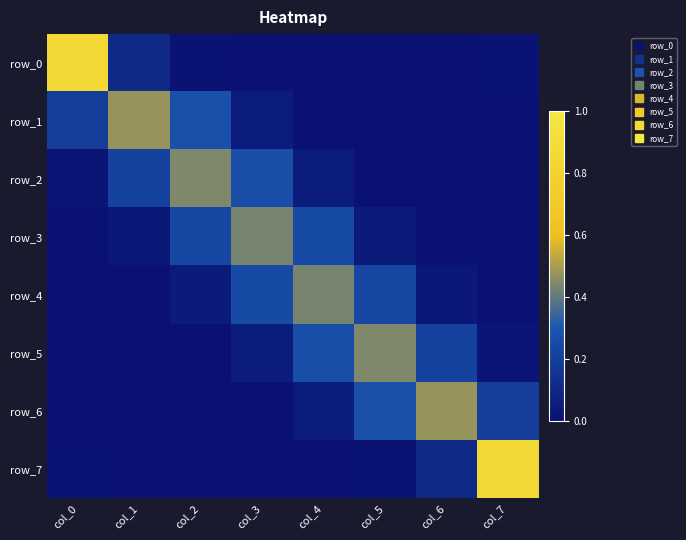

At how many categories does at least one series exceed 0?

8